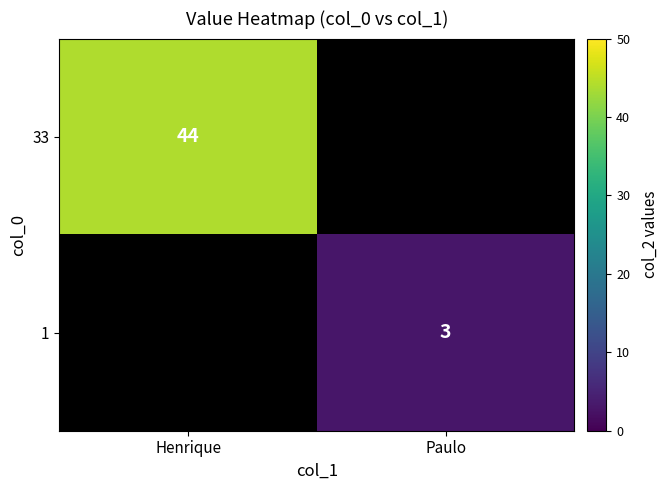

The value of 1 at Paulo is 3. True or false?

True